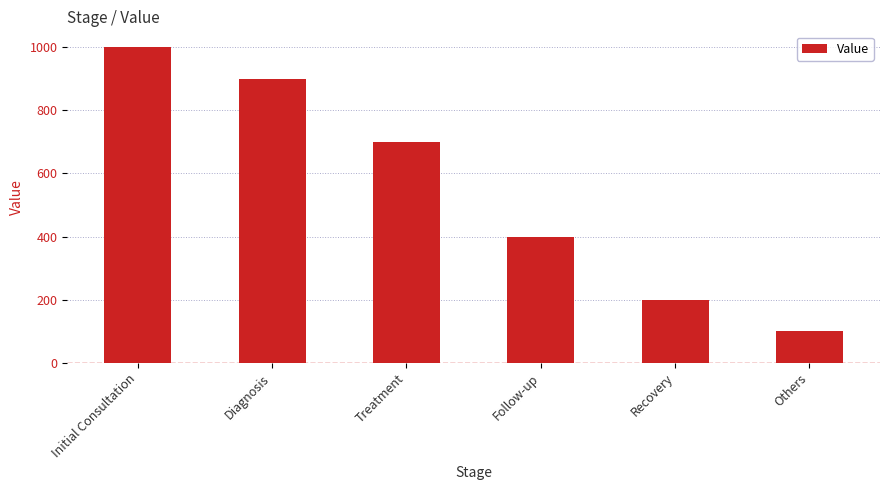

Rank the categories by value from lowest to highest.

Others, Recovery, Follow-up, Treatment, Diagnosis, Initial Consultation